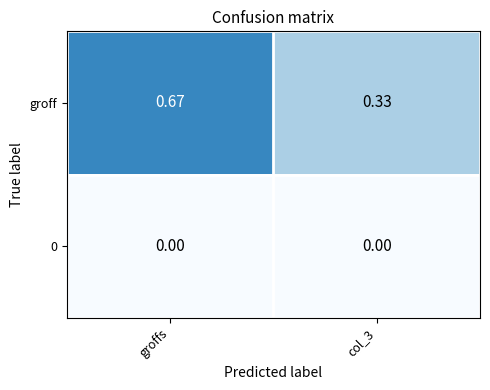

At which category does the chart reach its peak across all series?

groffs